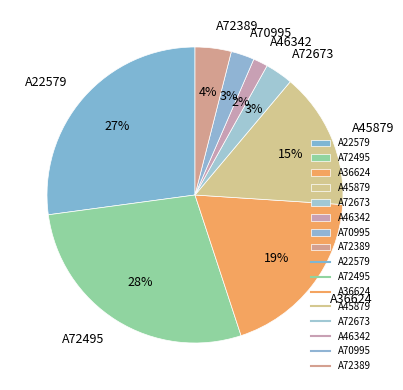

What is the ratio of the value at A72673 to the value at A72389?

0.8